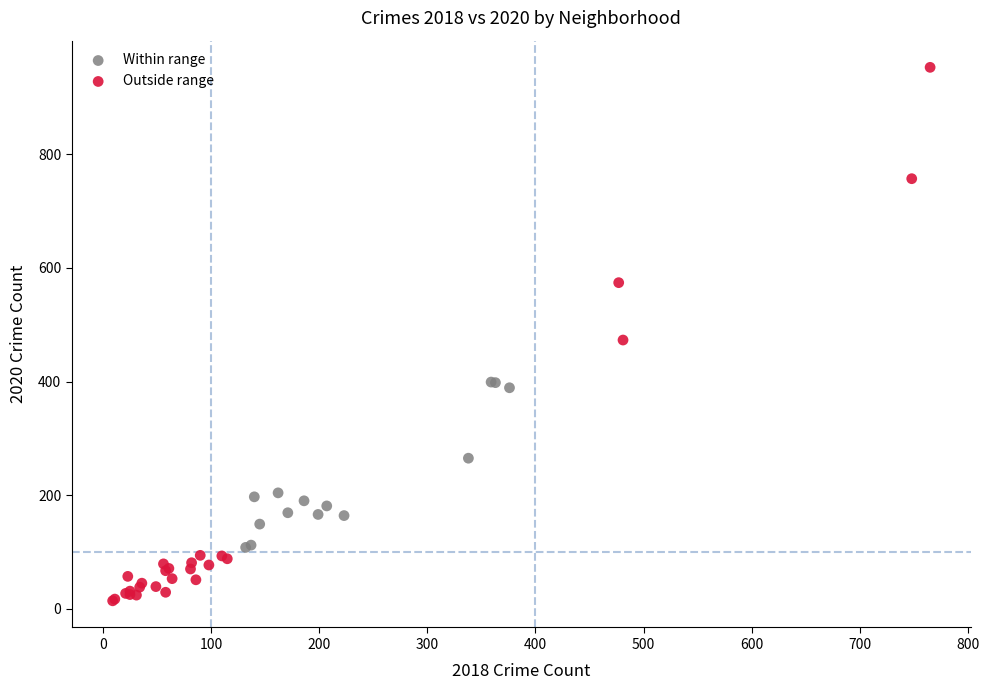

Which series contains the highest Y value?

Outside range